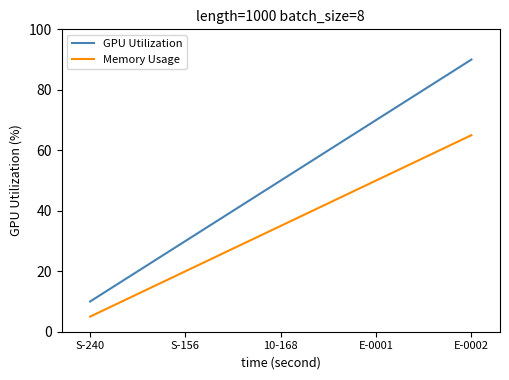

Is the value of GPU Utilization at S-240 greater than the value of Memory Usage at S-240?

Yes